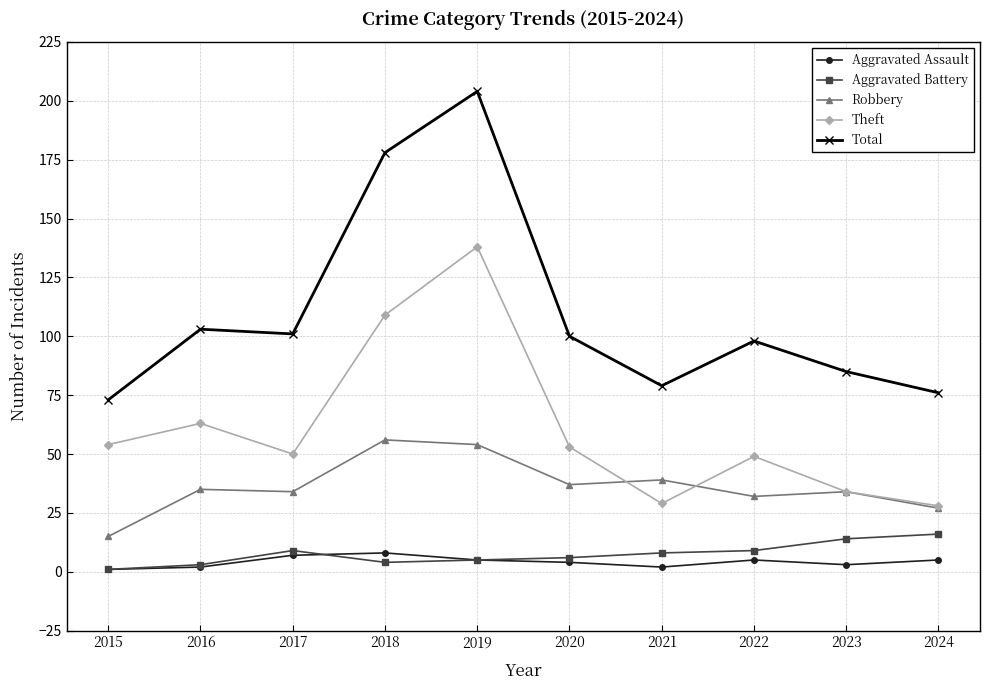

What are all the series names shown in the legend?

Aggravated Assault, Aggravated Battery, Robbery, Theft, Total